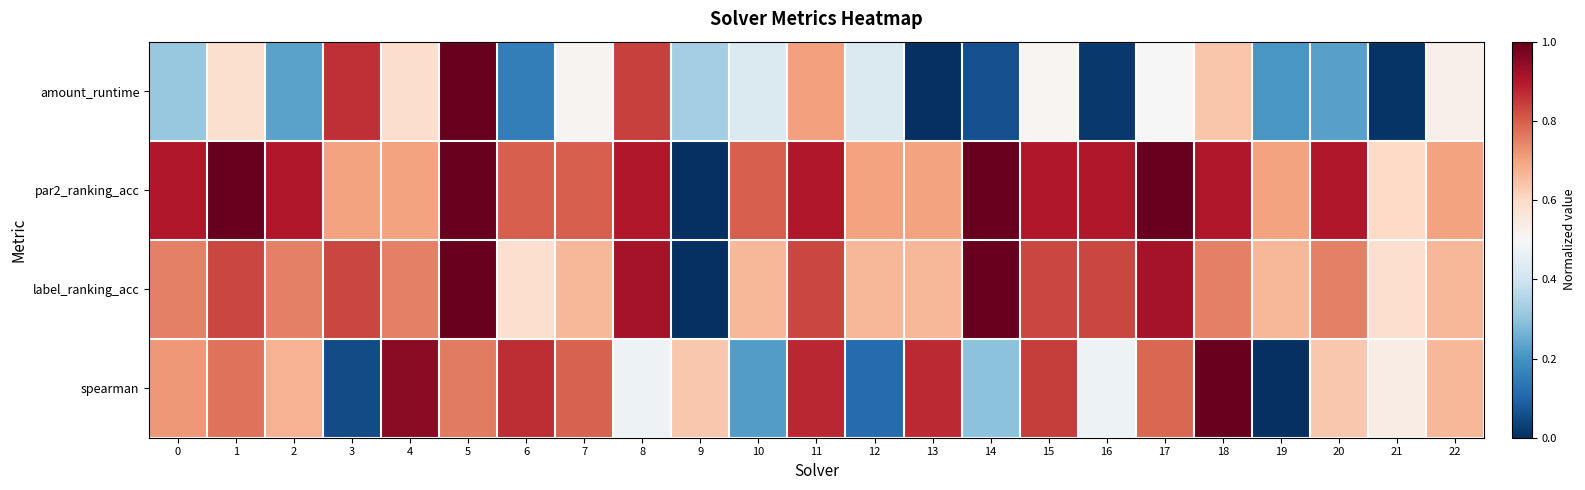

What is the difference between the highest and lowest values at 19?

0.7